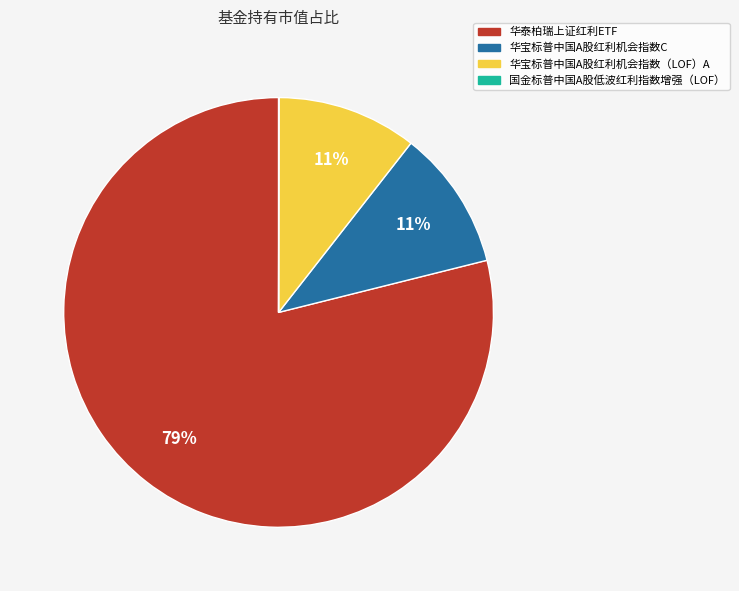

To the nearest percent, what is the average slice percentage?

25%